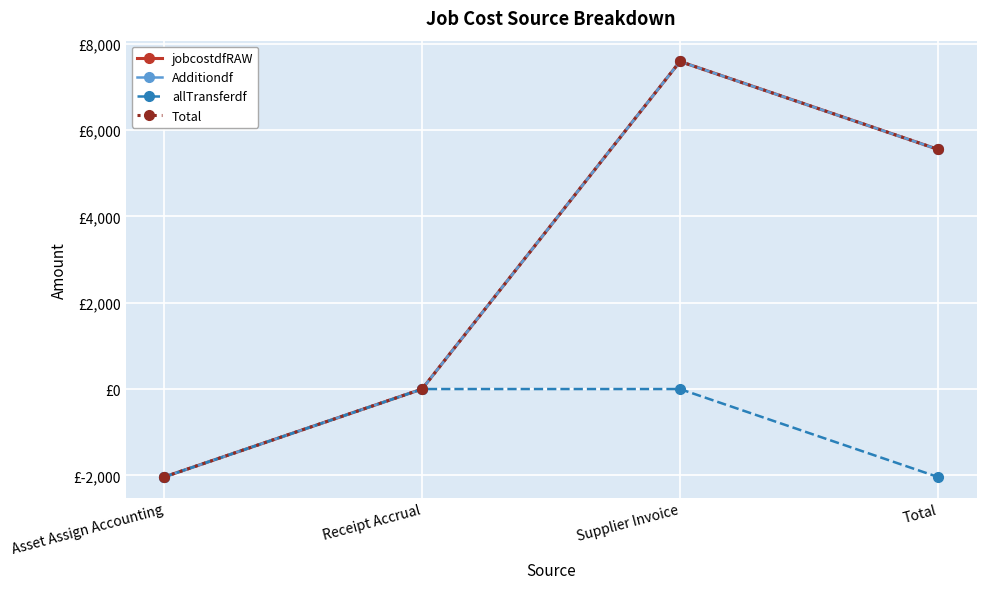

Which series has the widest spread of values?

jobcostdfRAW